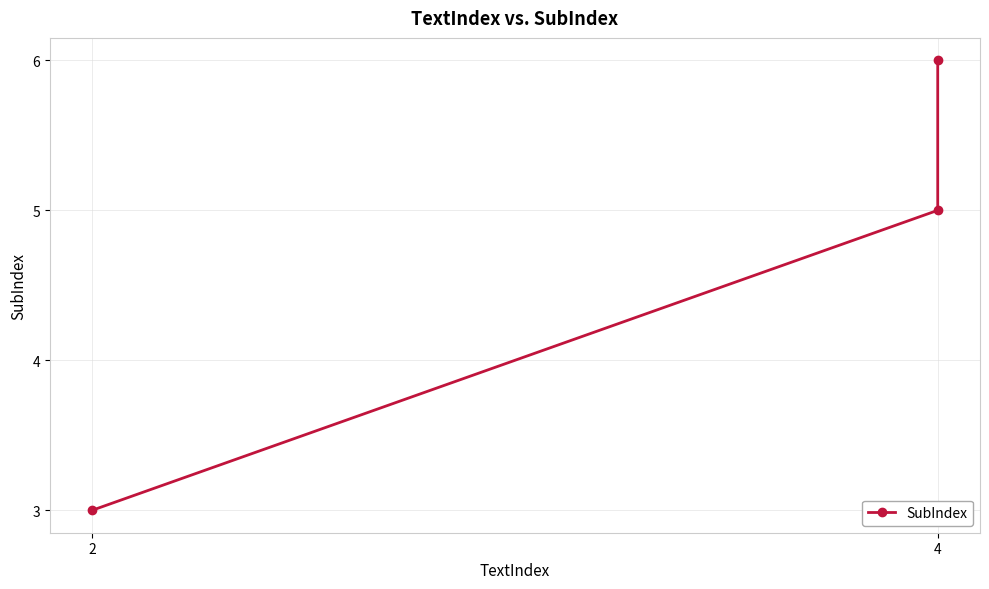

Reading left to right, transcribe all the data shown in this chart.

3	5	6